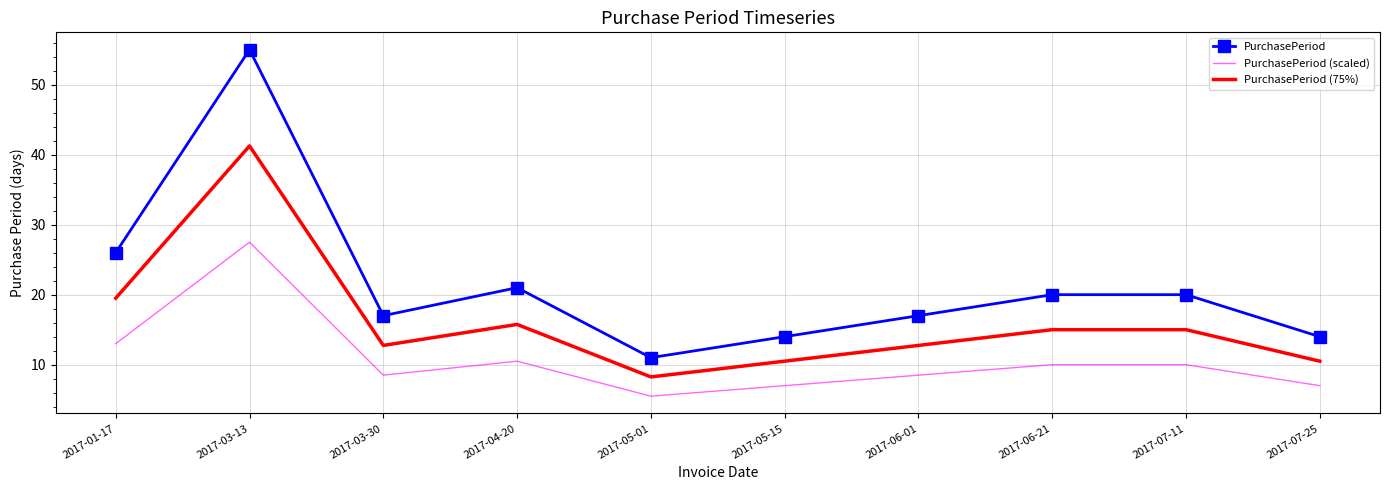

Rank the series at 2017-05-15 from lowest to highest value.

PurchasePeriod (scaled), PurchasePeriod (75%), PurchasePeriod